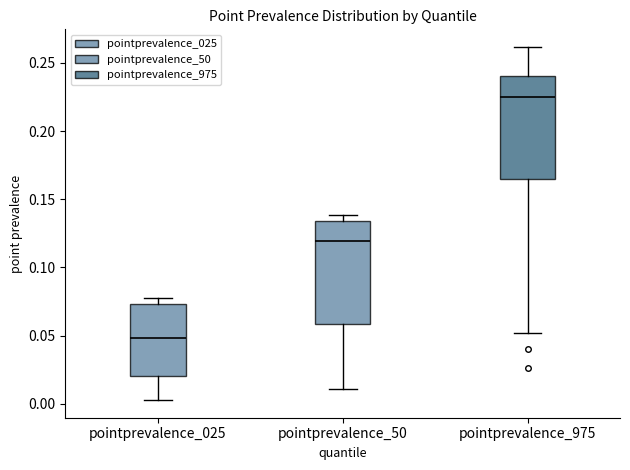

Where does the median line of the box for pointprevalence_50 sit on the y-axis? The values are not printed on the chart, so give them approximately, as read against the axis.

0.120